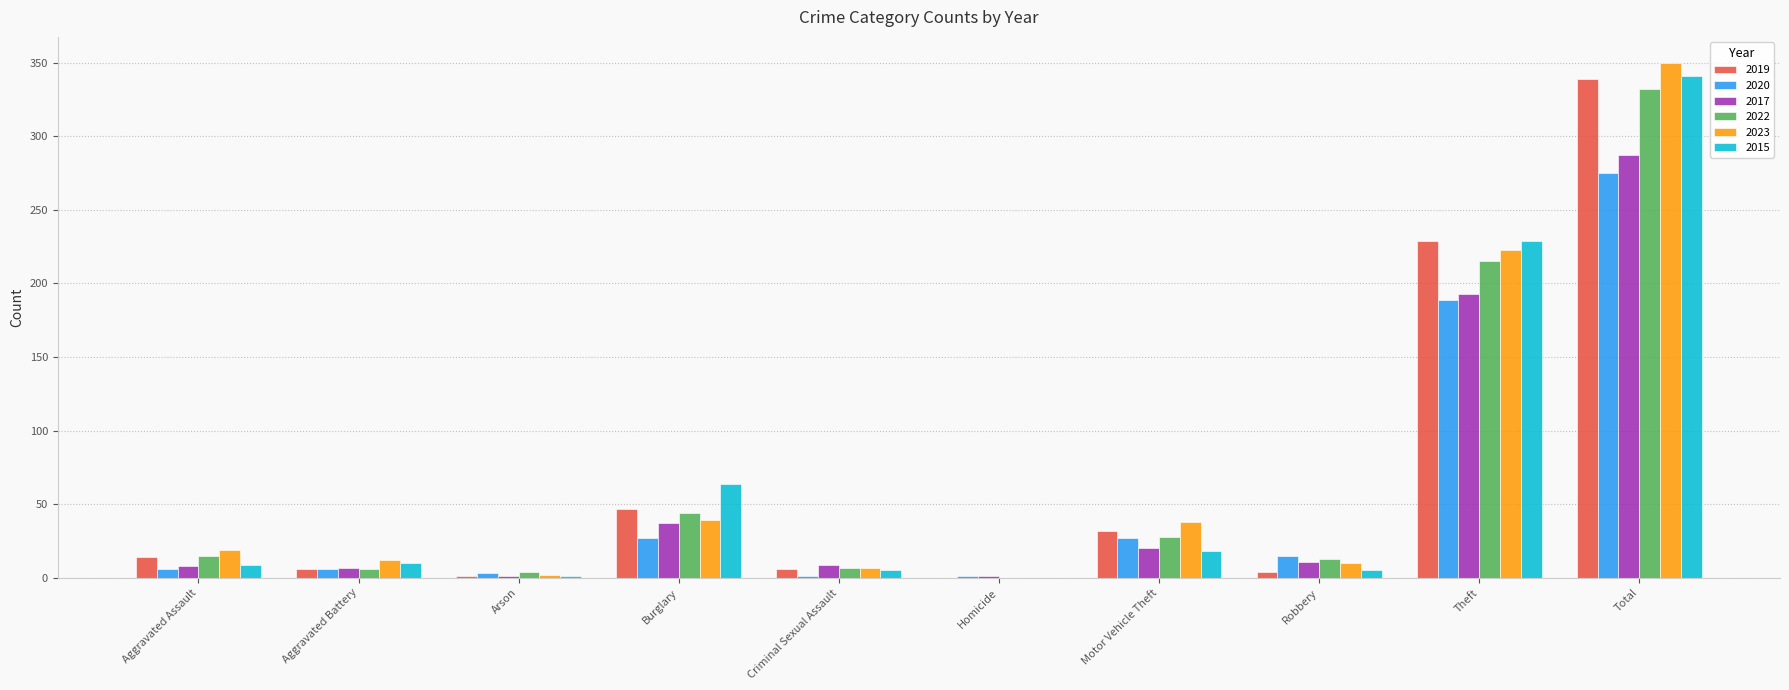

What is the approximate value of 2022 at Total?

332